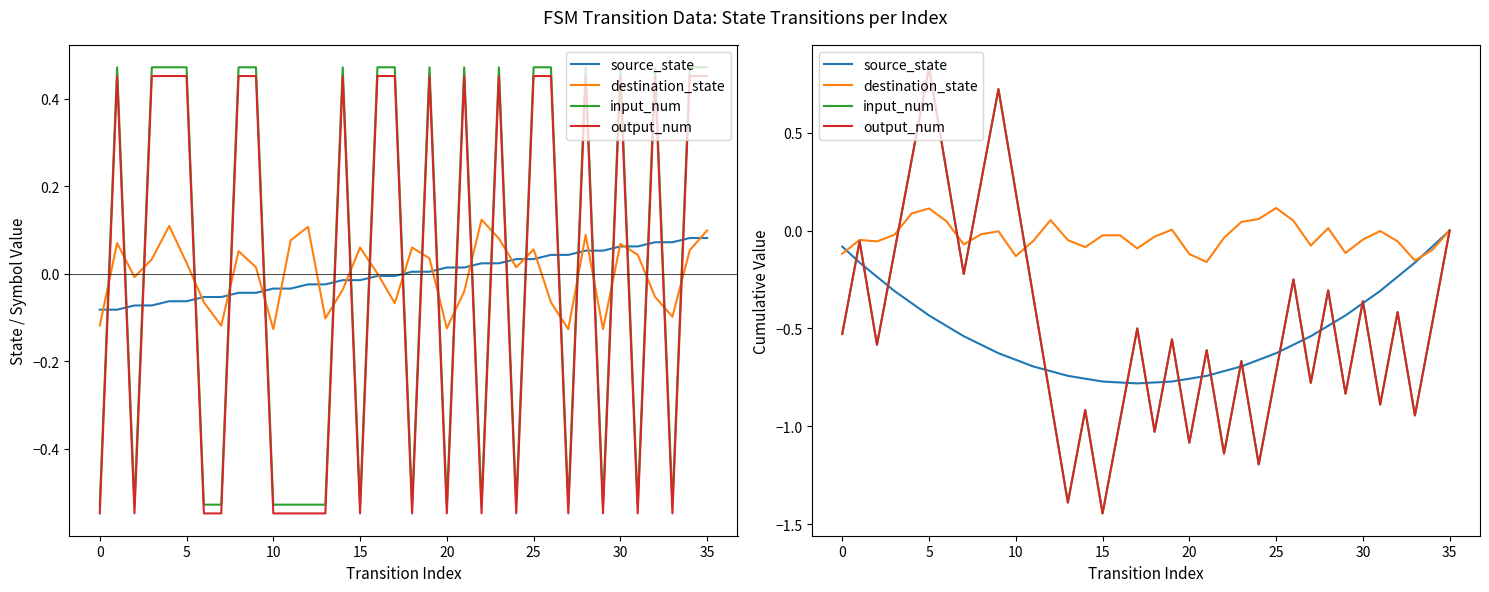

What is the average value of the input_num series?

-0.5